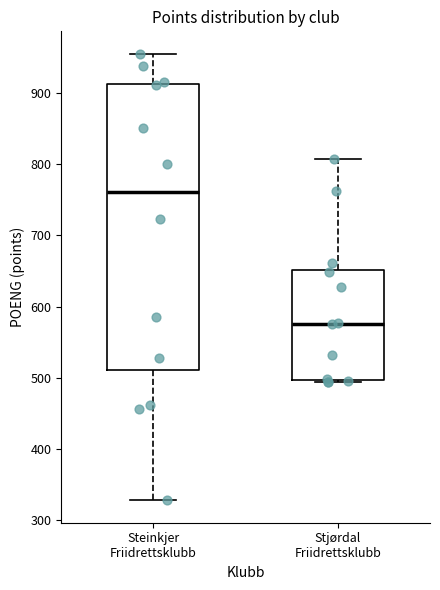

Where is the upper edge of the box for Steinkjer Friidrettsklubb on the y-axis? The values are not printed on the chart, so give them approximately, as read against the axis.

910